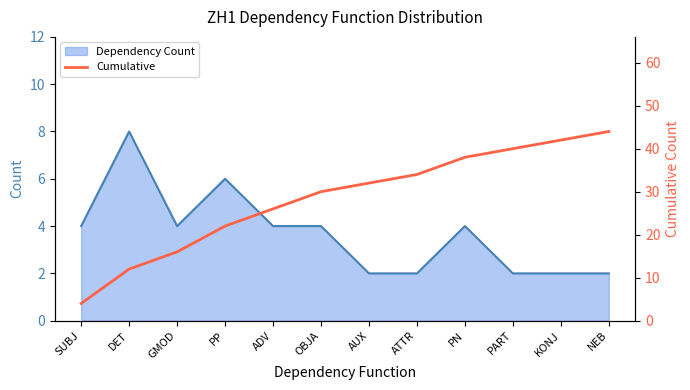

What is the average value?

28